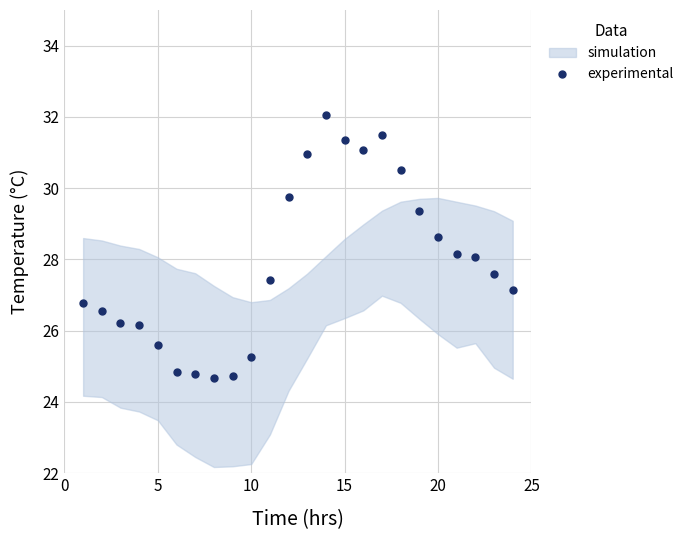

What is the highest value of the experimental series?

32.1